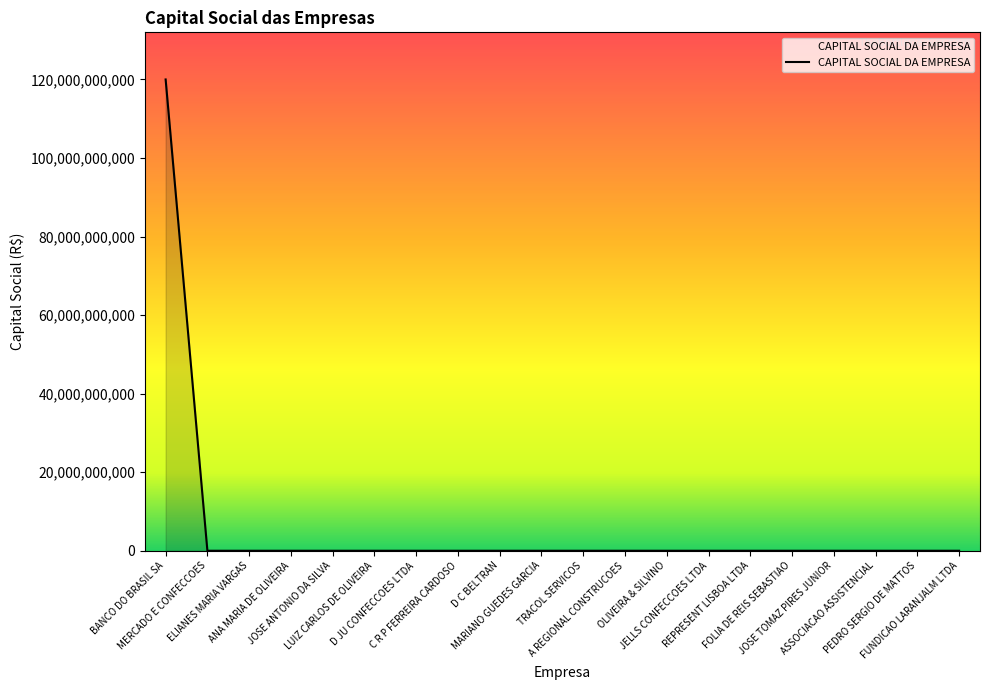

Does the chart have visible grid lines?

No